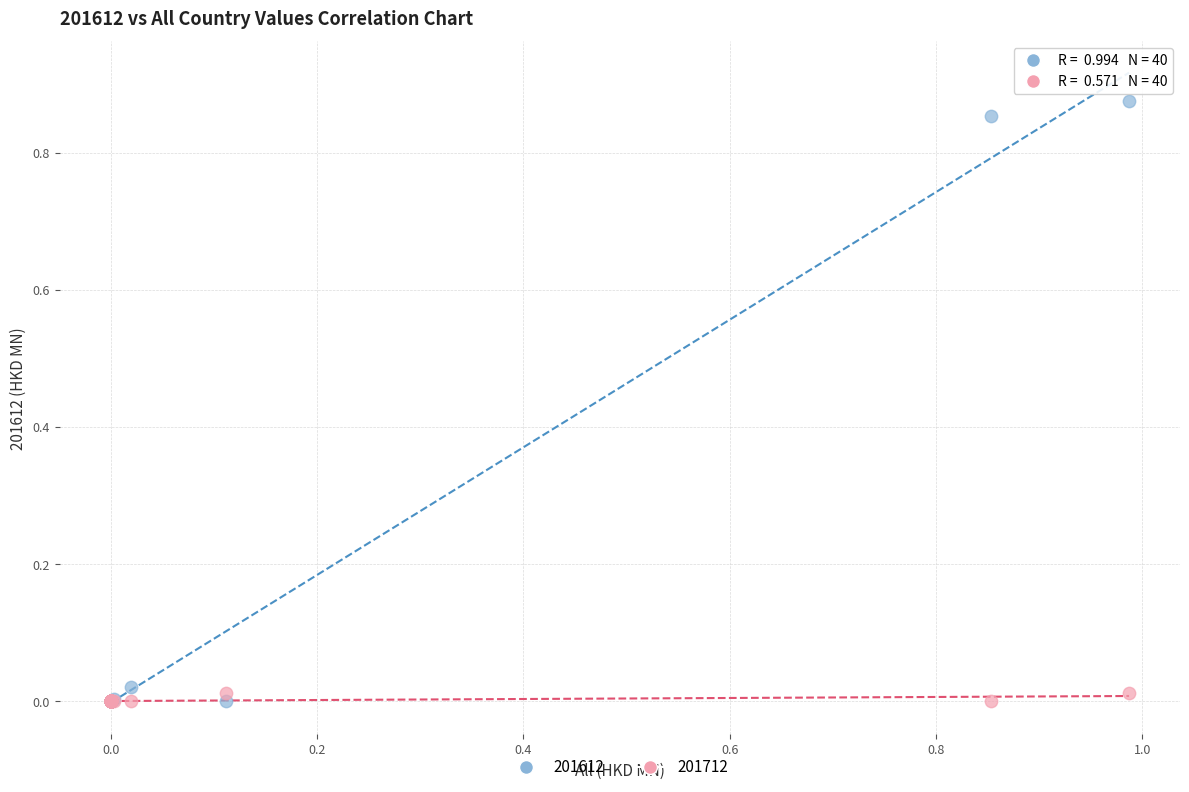

What are all the series names shown in the legend?

201612, 201712